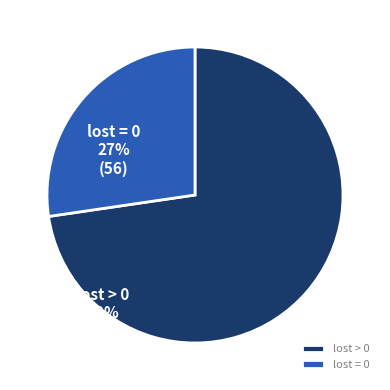

What is the ratio of the value at lost = 0 to the value at lost > 0?

0.4